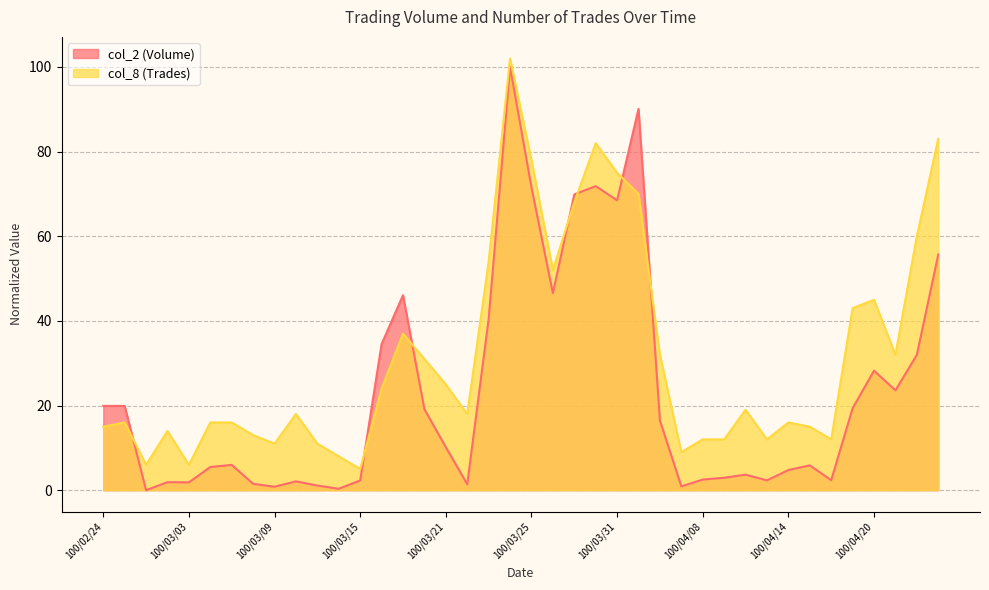

Count the number of data series in this chart.

2